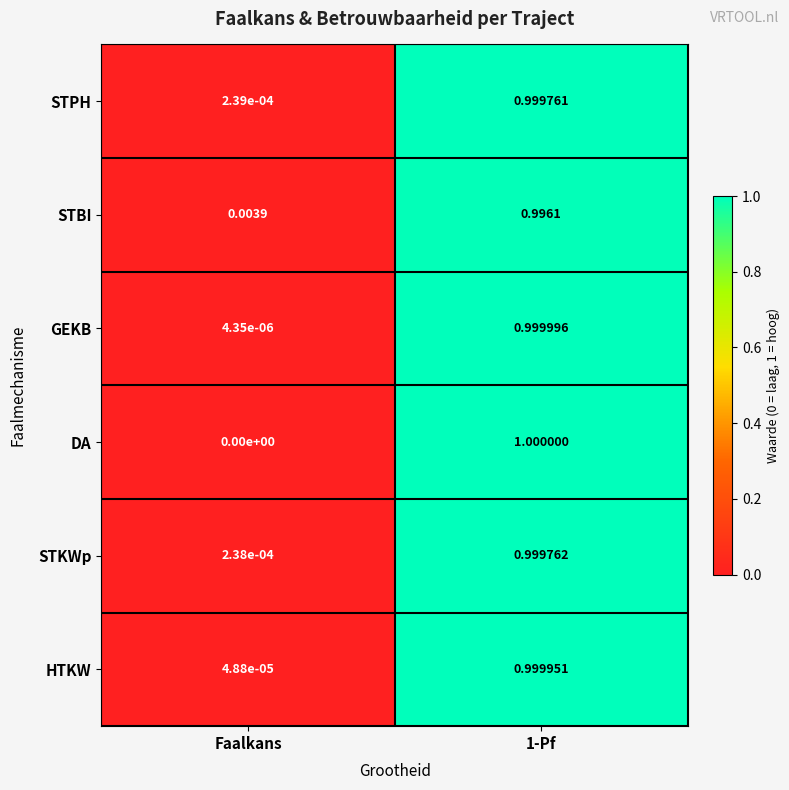

Is the value of HTKW at Faalkans greater than the value of GEKB at Faalkans?

Yes